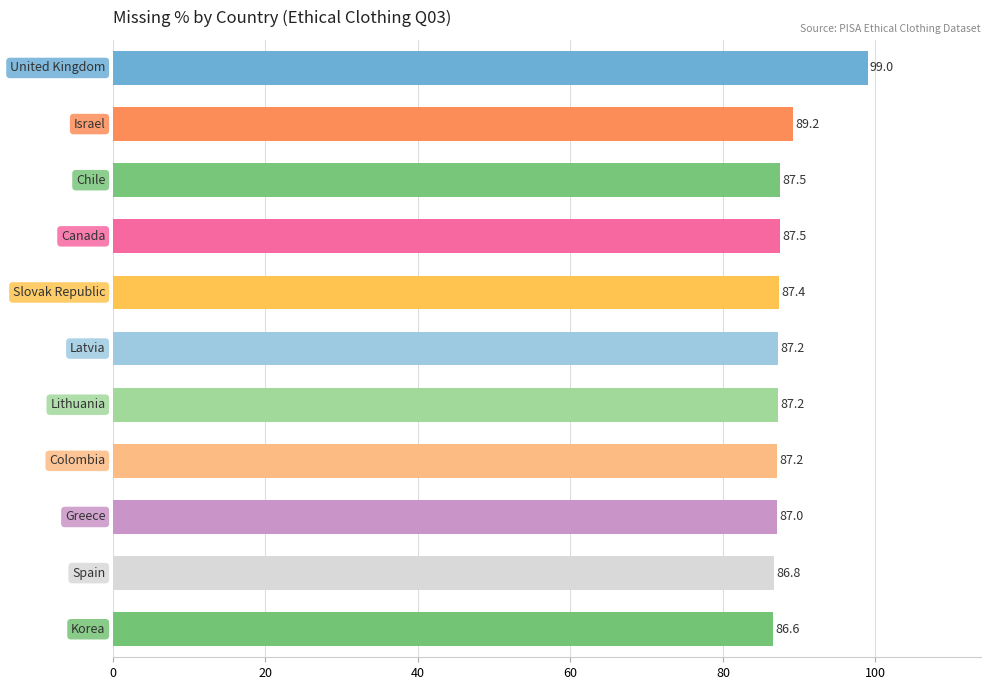

What is the difference between the maximum and minimum values?

12.4